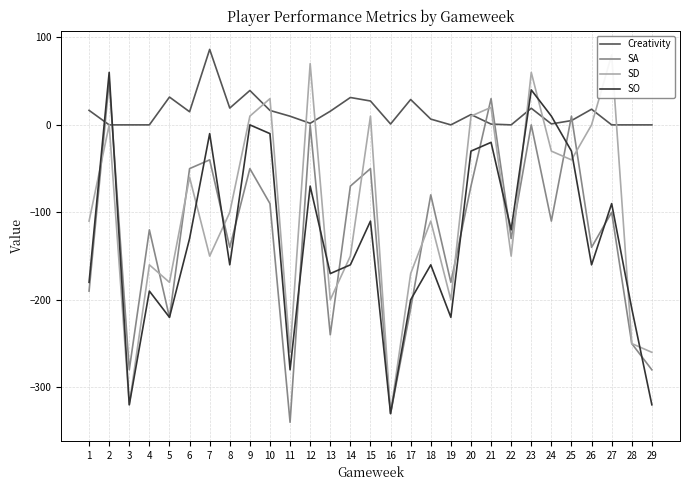

What is the sum of the Creativity values at 4 and 1?

16.6